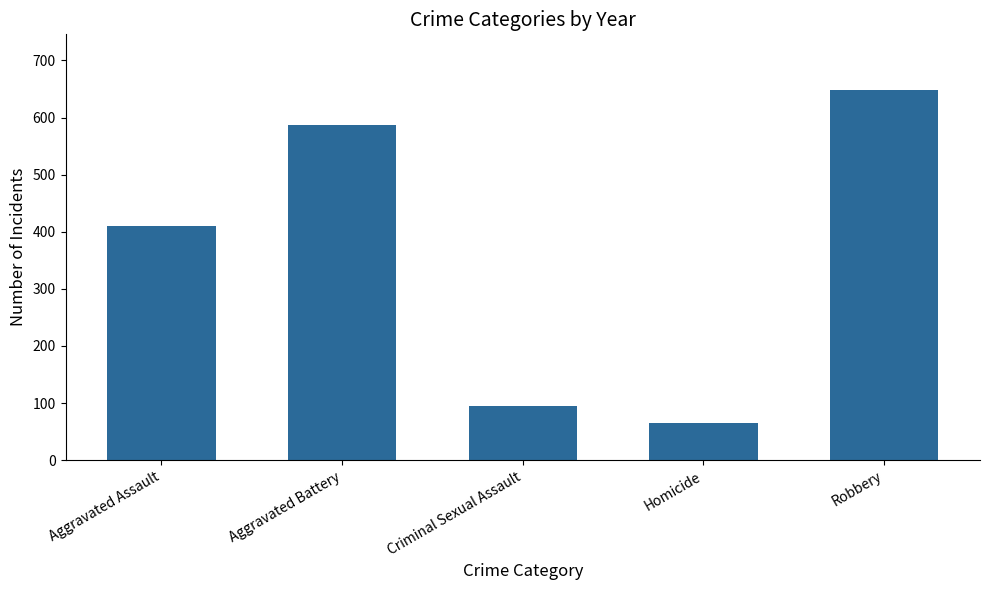

List the labels in order of value, largest first.

Robbery, Aggravated Battery, Aggravated Assault, Criminal Sexual Assault, Homicide